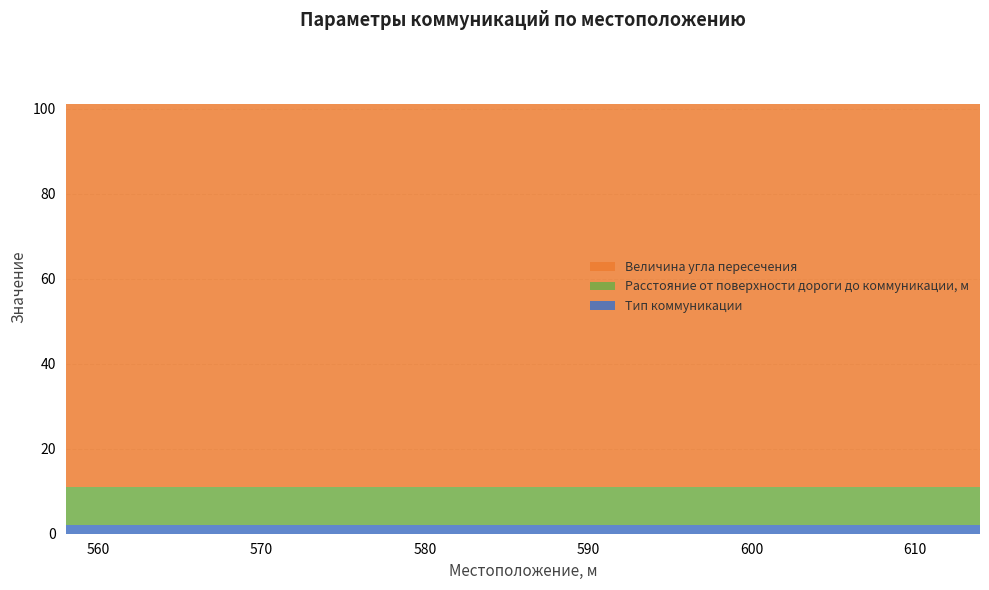

Reading right to left, transcribe all the data shown in this chart.

Тип коммуникации: 614=2	558=2
Расстояние от поверхности дороги до коммуникации, м: 614=9	558=9
Величина угла пересечения: 614=90	558=90